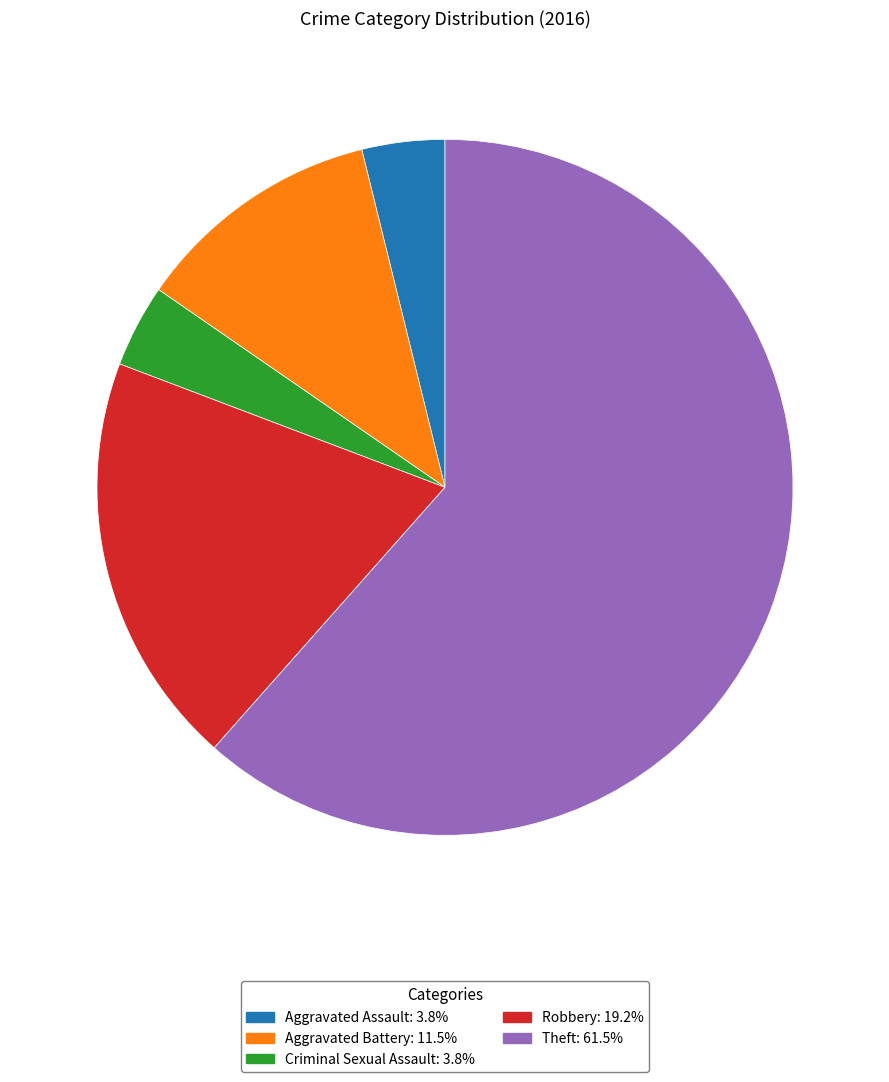

What is the largest slice in the pie chart?

Theft